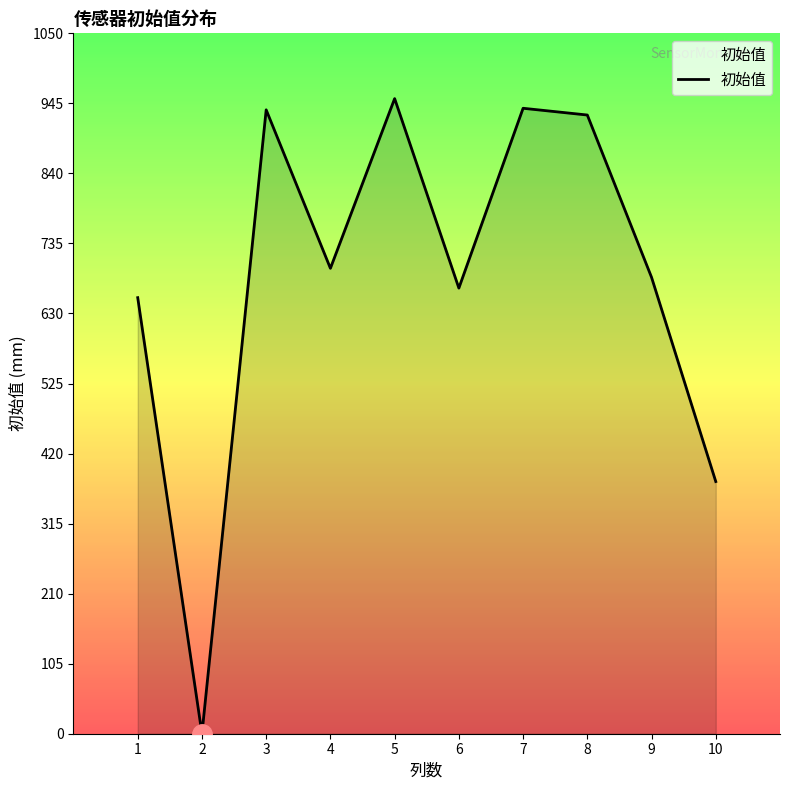

Between 4 and 5, which is larger?

5